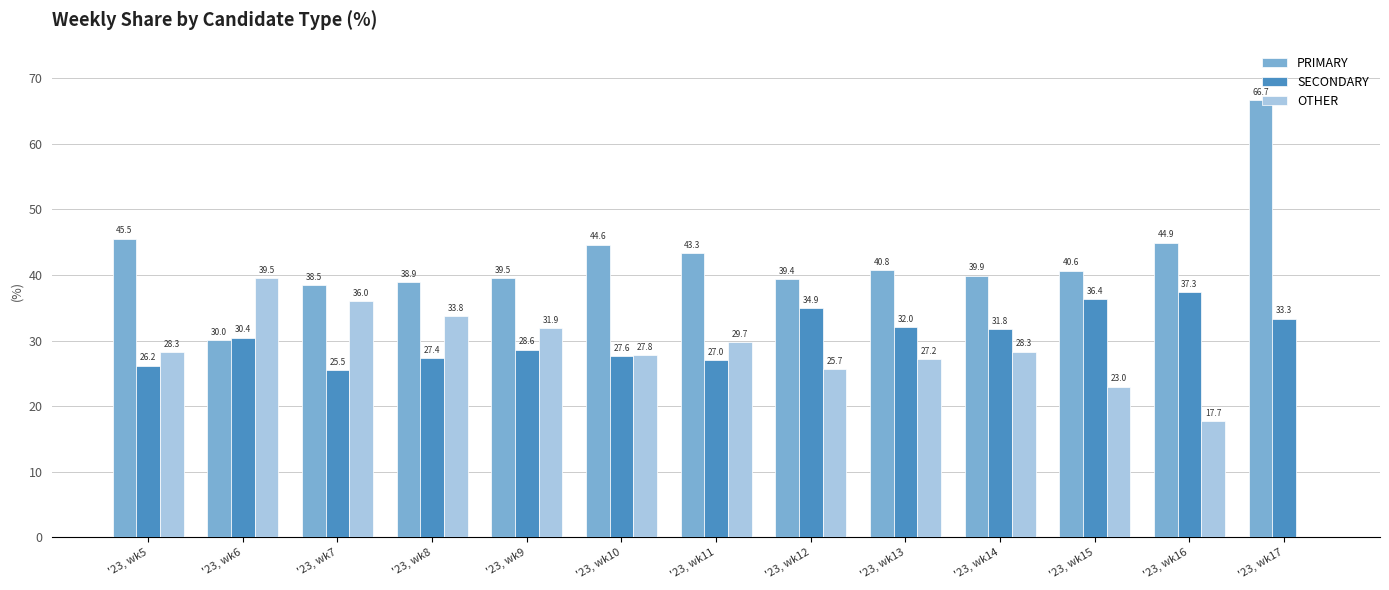

How many groups of bars are there?

13